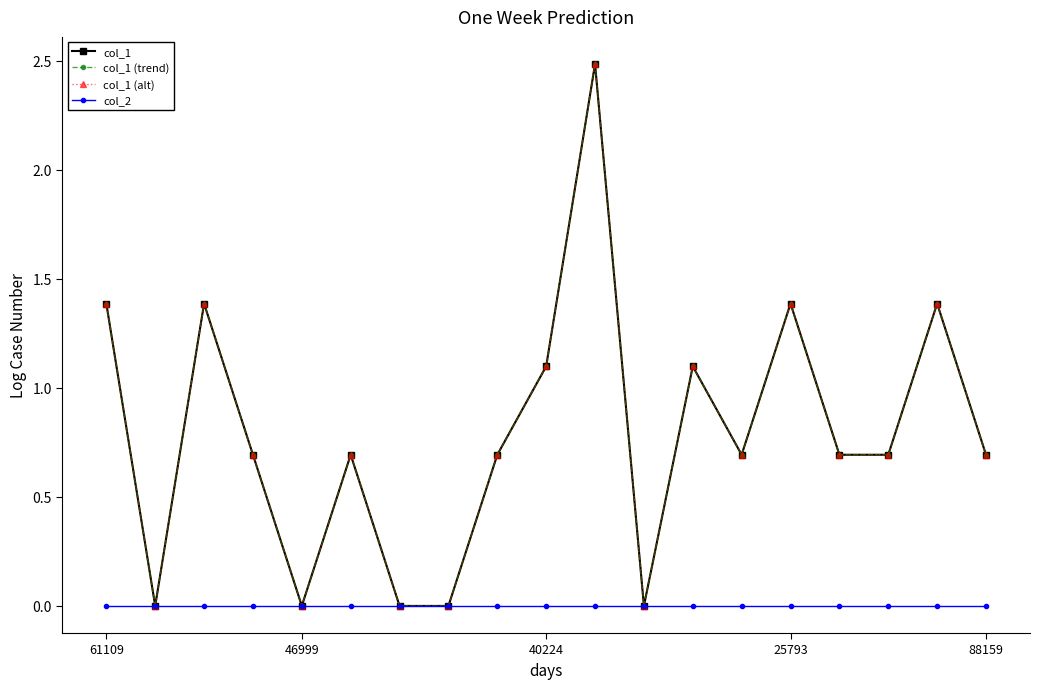

True or false: col_2 and col_1 intersect in this chart.

False